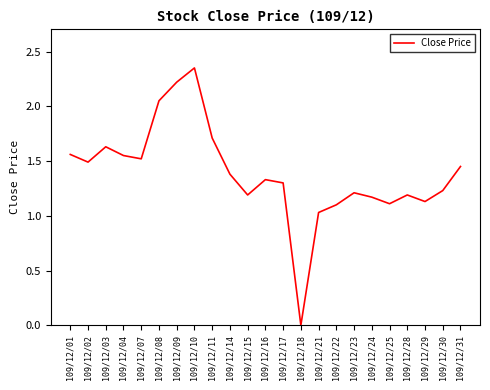

How many positive values are there?

22